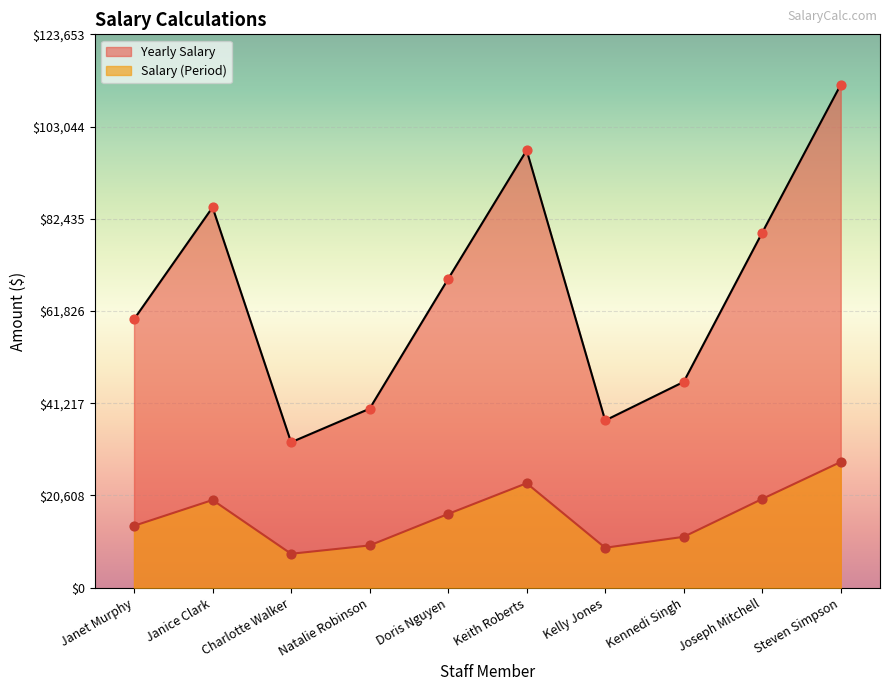

What are all the series names shown in the legend?

Yearly Salary, Salary